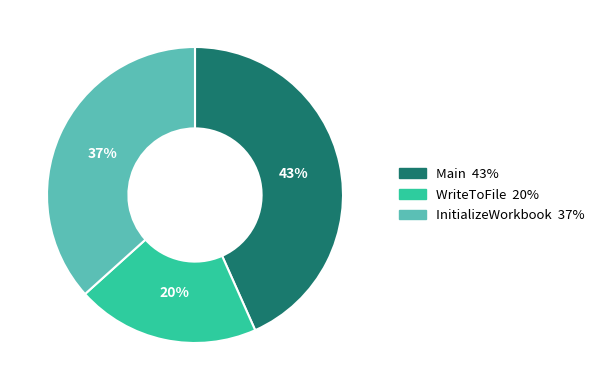

To the nearest percent, what portion does Main represent?

43%